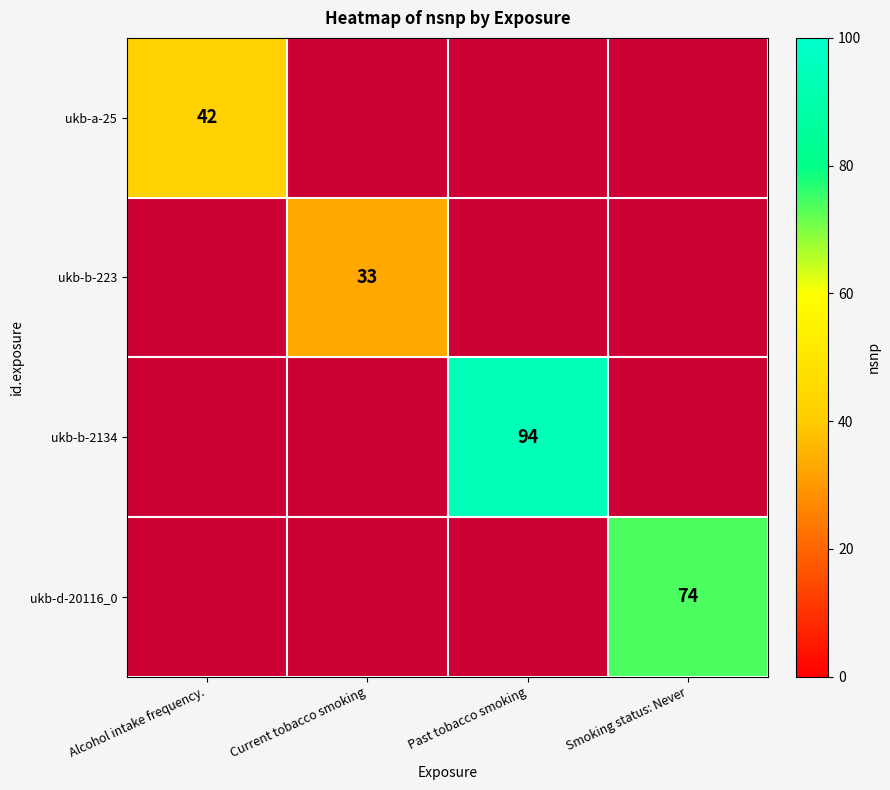

The value of ukb-a-25 at Alcohol intake frequency. is 42. True or false?

True